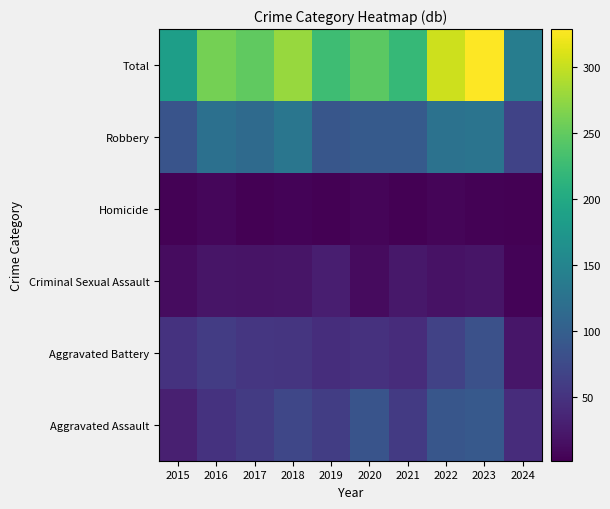

Between 2020 and 2015, which is larger?

2020